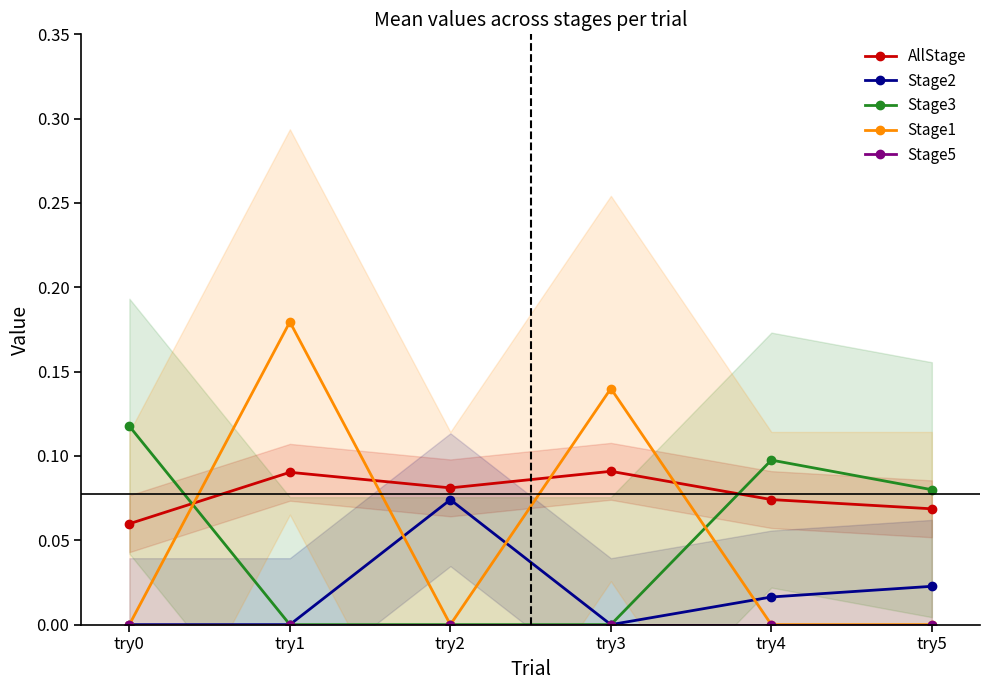

How many series are shown in this chart?

5